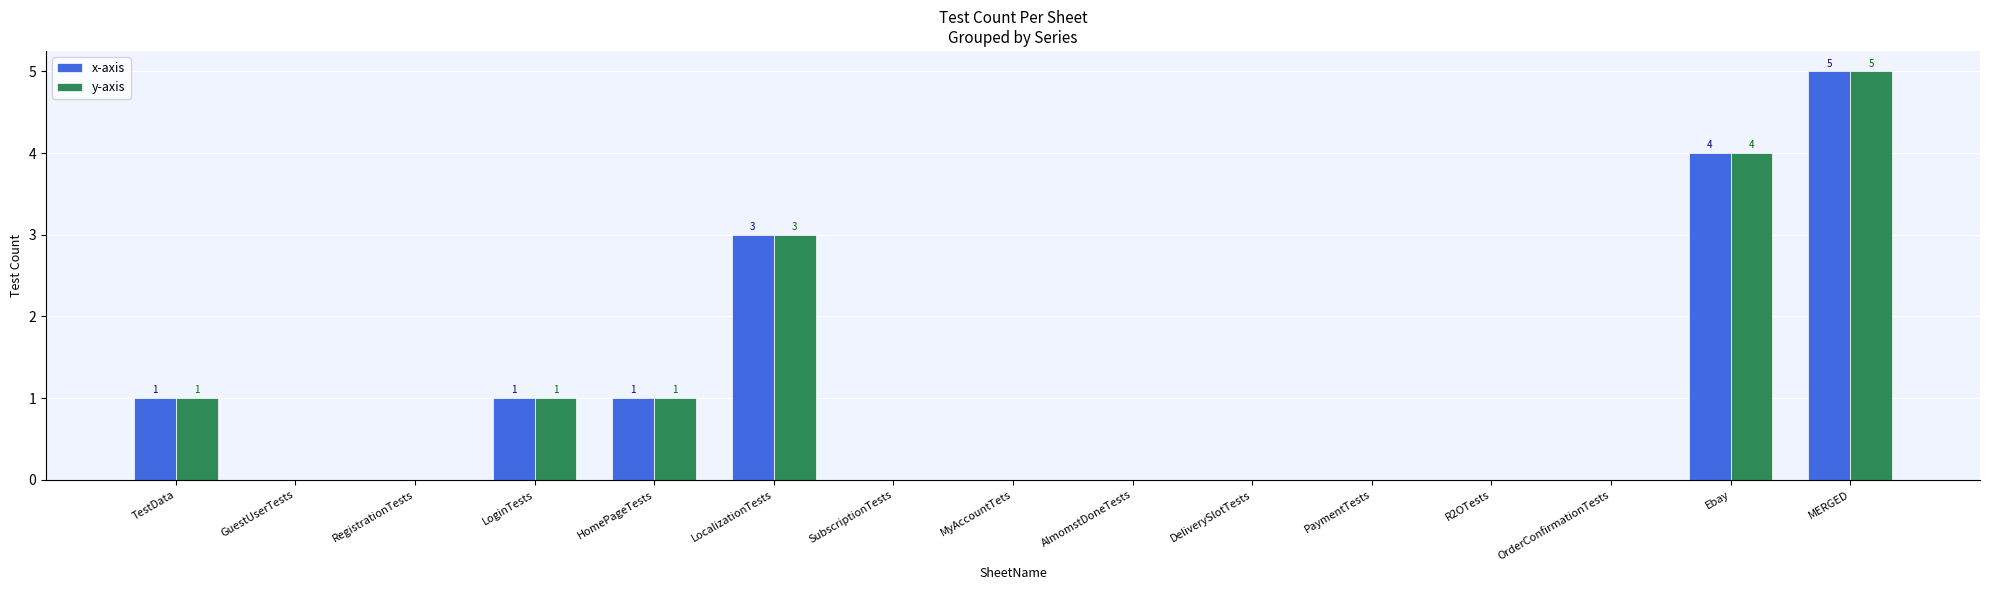

Is the value of y-axis at SubscriptionTests greater than the value of x-axis at LoginTests?

No